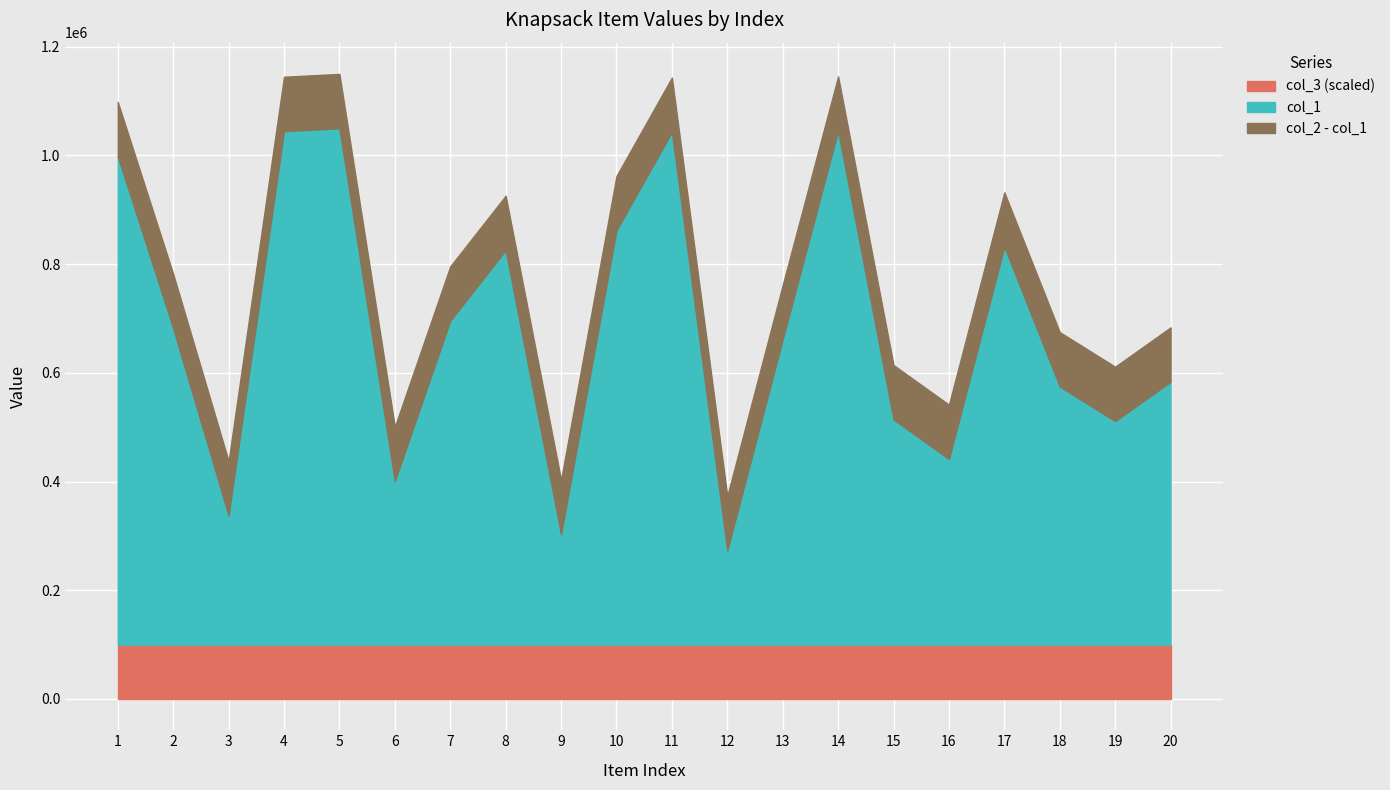

Does the chart display data point markers on the line(s)?

No